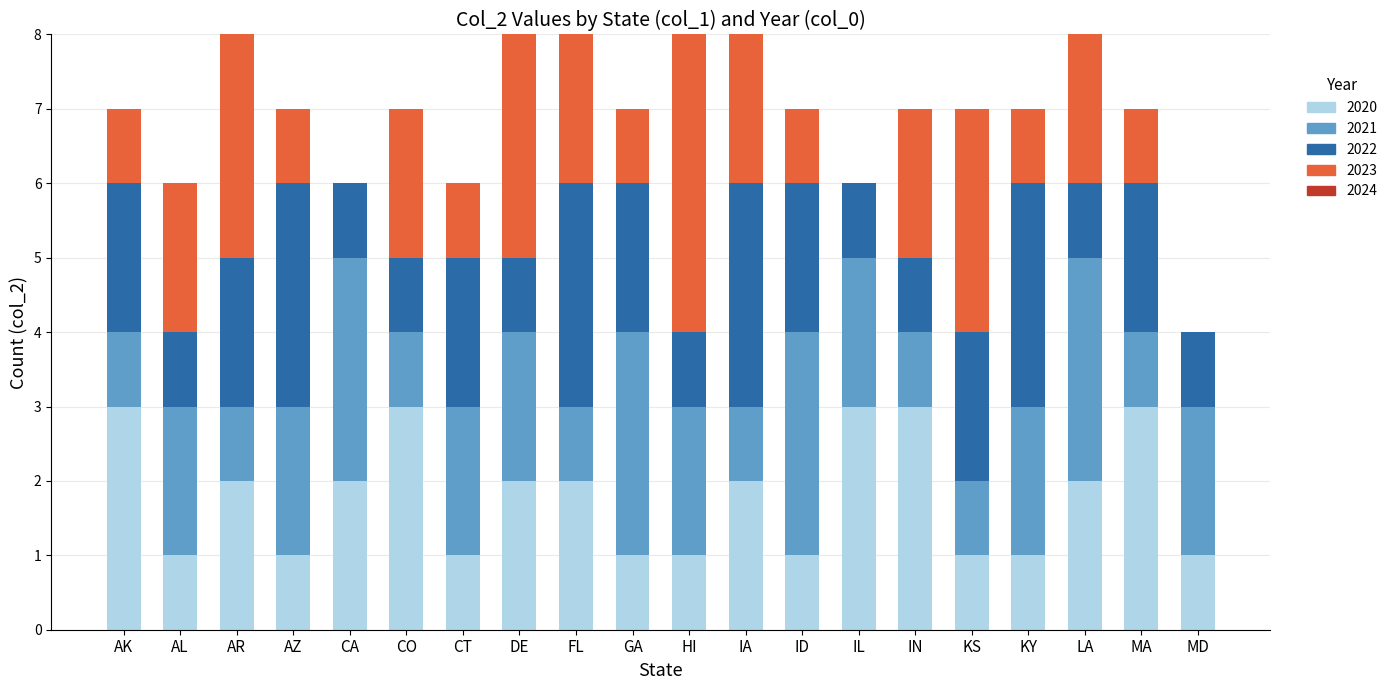

Count the number of categories in the chart.

20